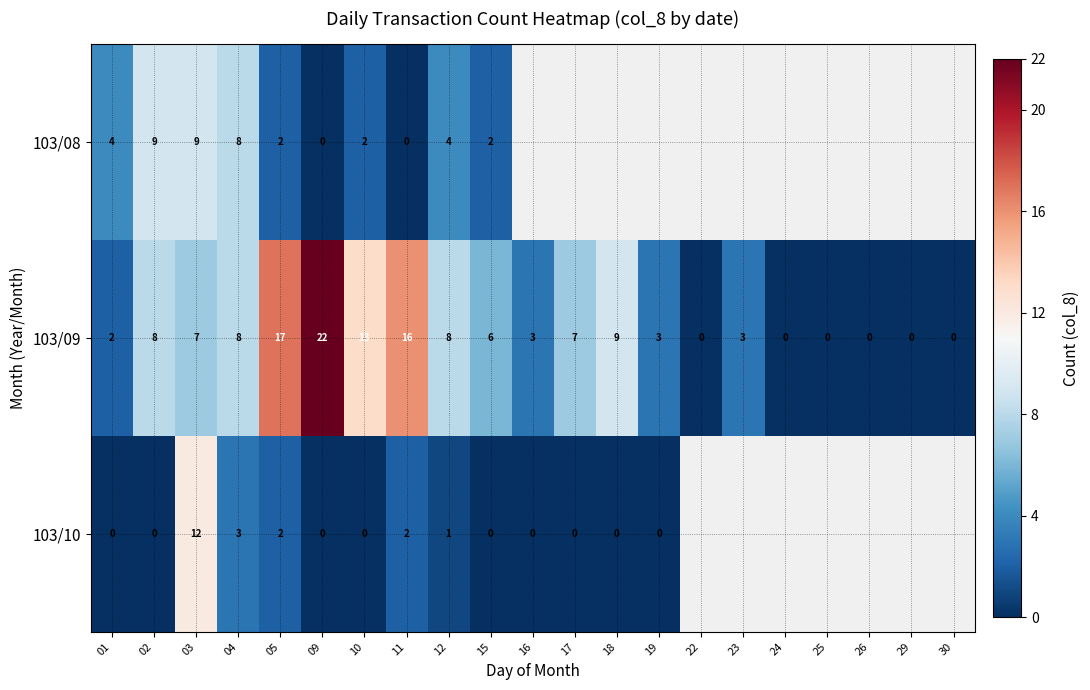

What is the spread (max minus min) of values at 05?

15